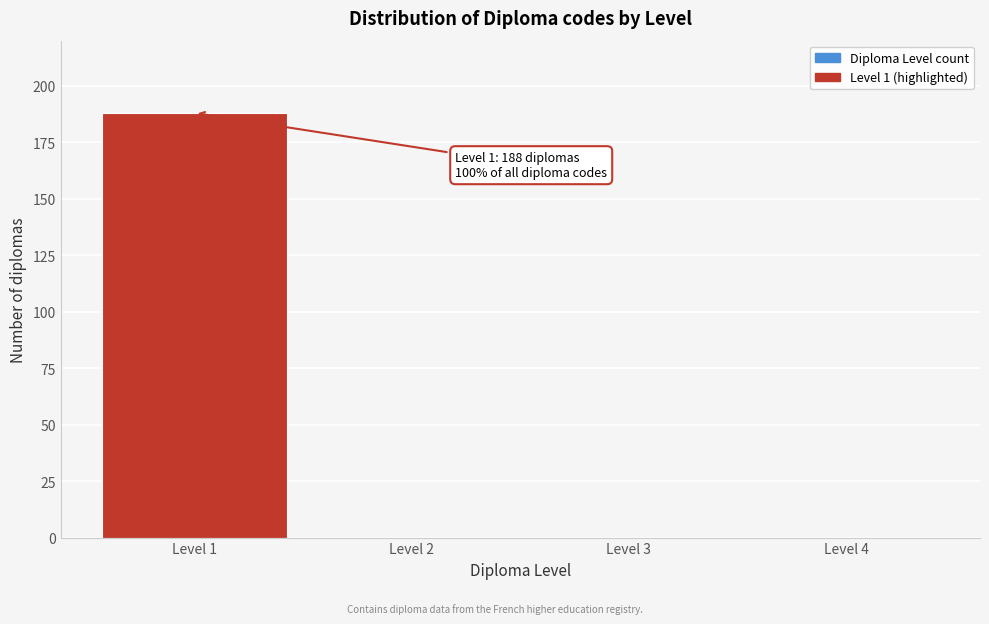

Reading left to right, list all the values displayed in this chart.

Level 1=188	Level 2=0	Level 3=0	Level 4=0